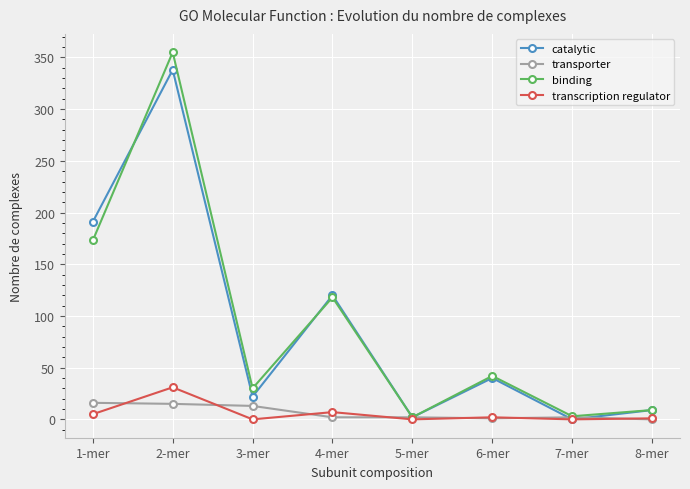

What is the greatest value displayed?

355